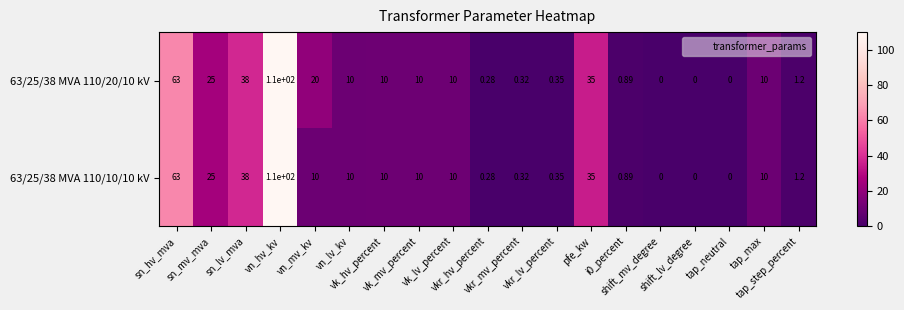

How many series are shown in this chart?

2